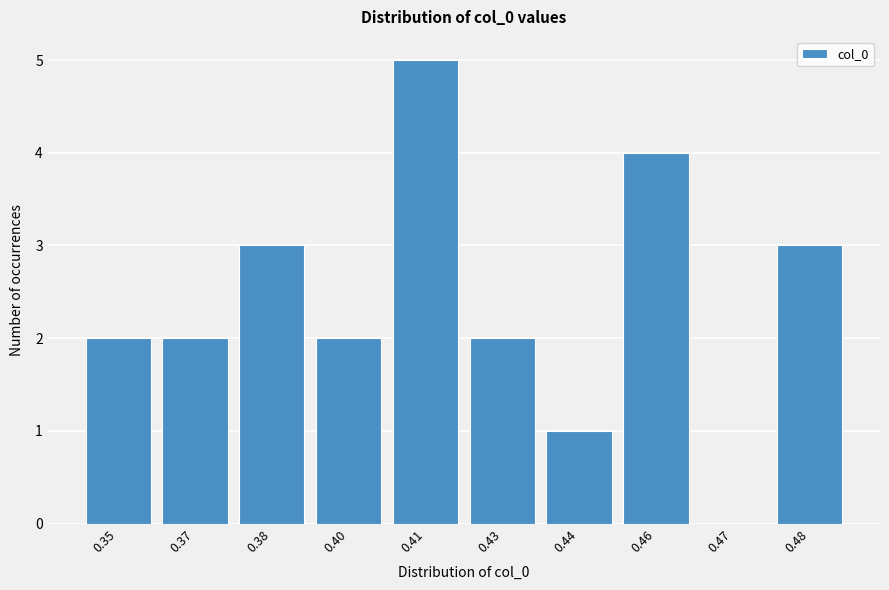

Reading left to right, extract all data points from this chart.

0.35=2	0.37=2	0.38=3	0.40=2	0.41=5	0.43=2	0.44=1	0.46=4	0.47=0	0.48=3